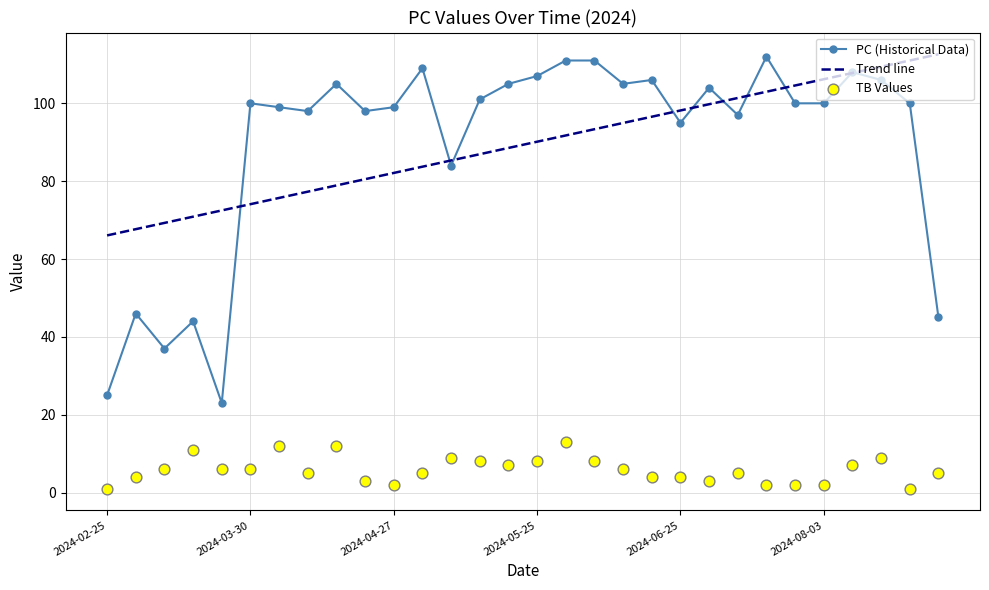

Which series has the largest Y range (max minus min)?

PC (Historical Data)